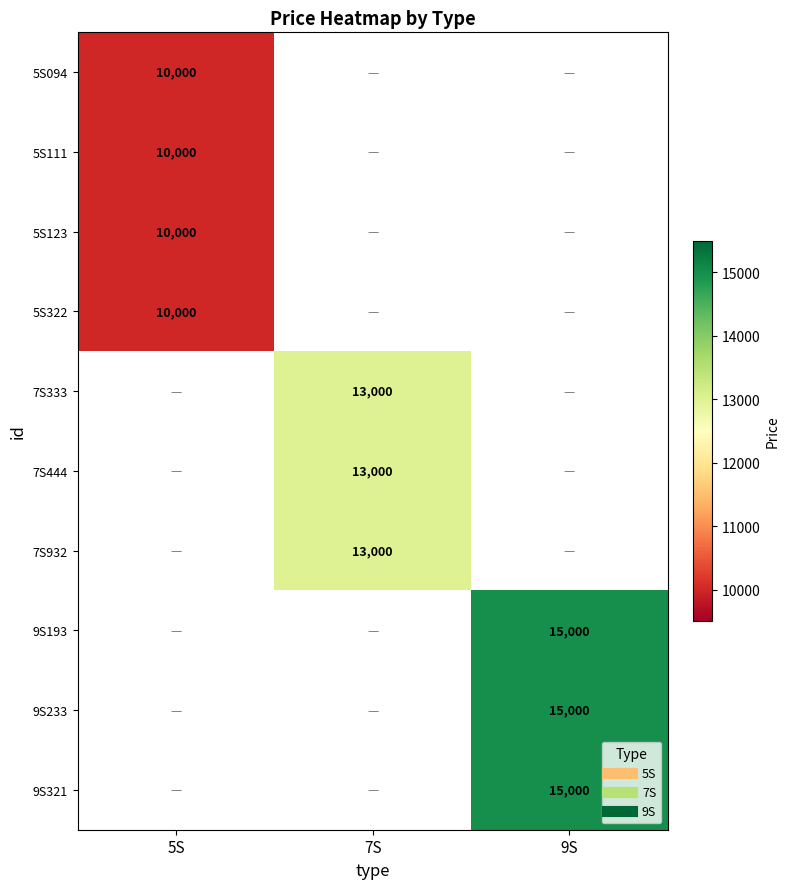

Which category has the lowest value in the 5S111 series?

5S